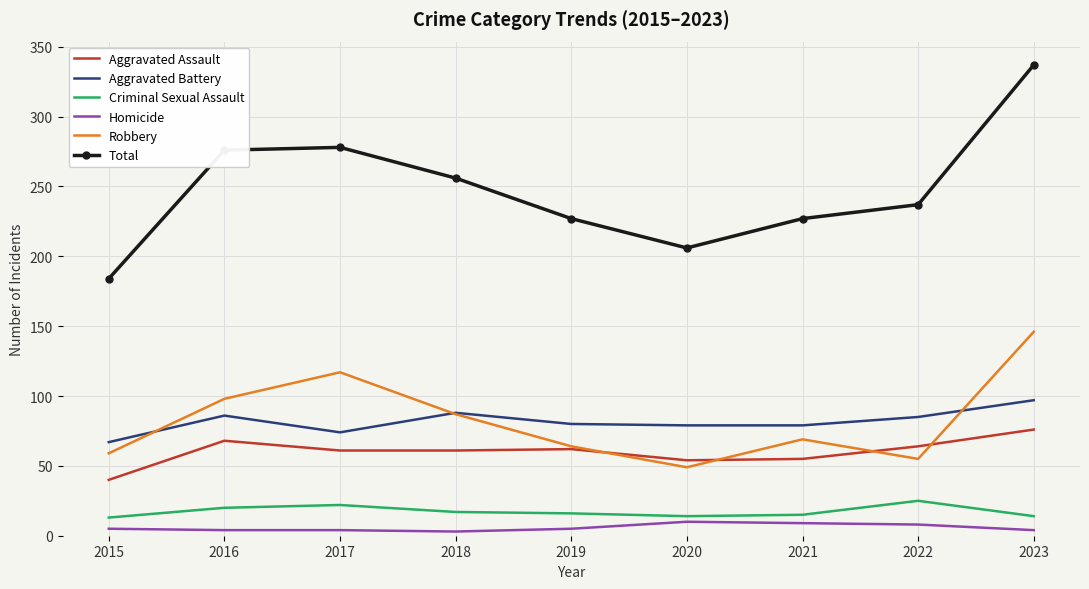

At which category is the sum across all series the highest?

2023